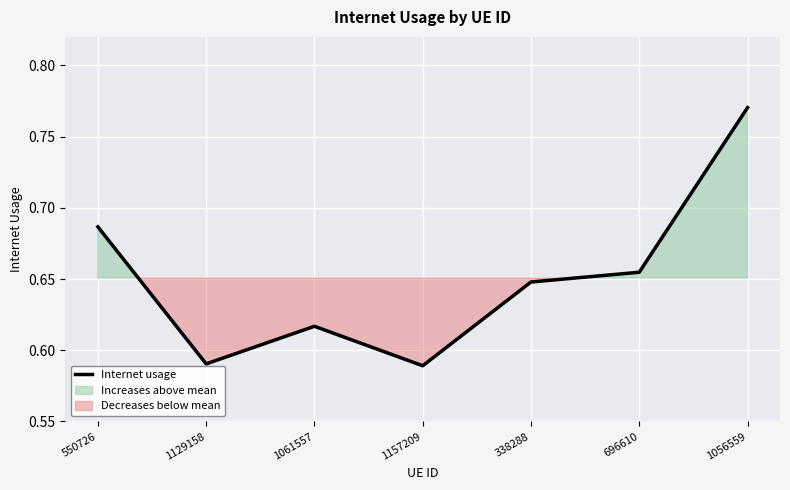

What is the smallest value displayed?

0.6